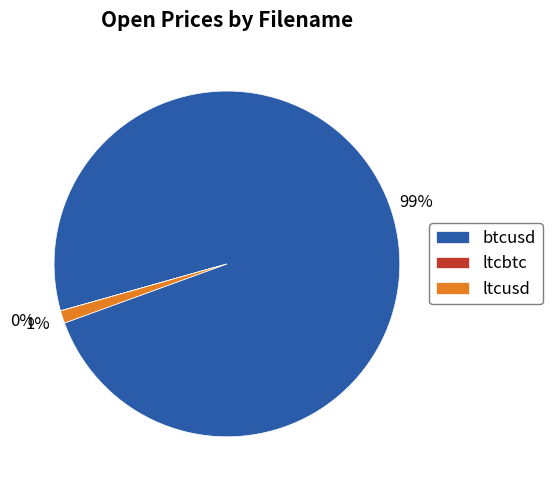

What is the majority slice?

btcusd